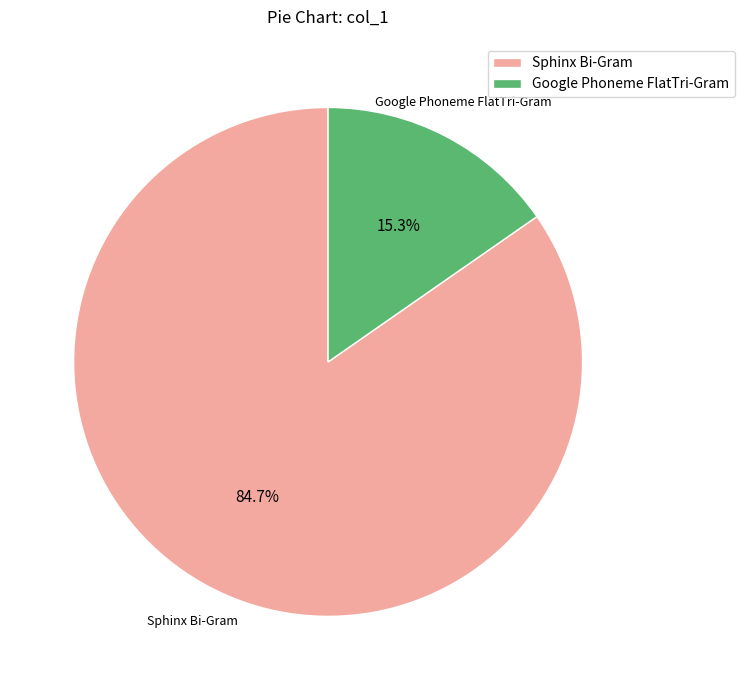

To the nearest percent, what percentage of the pie is Google Phoneme FlatTri-Gram?

15%